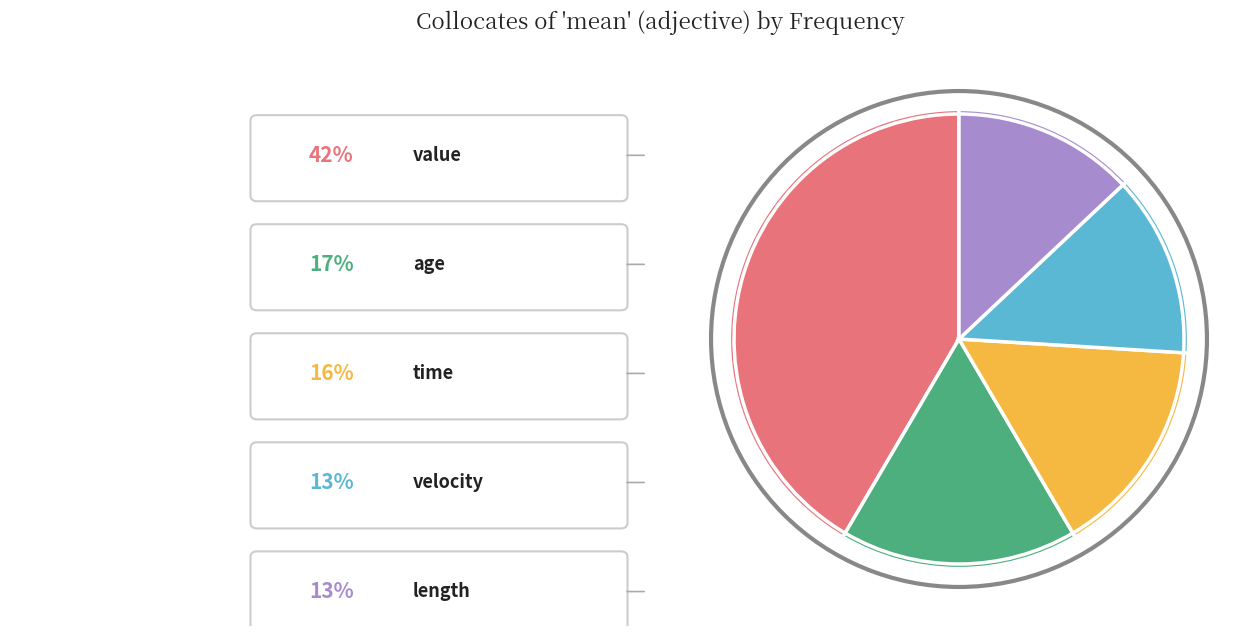

The length slice represents 14% of the pie. True or false?

False